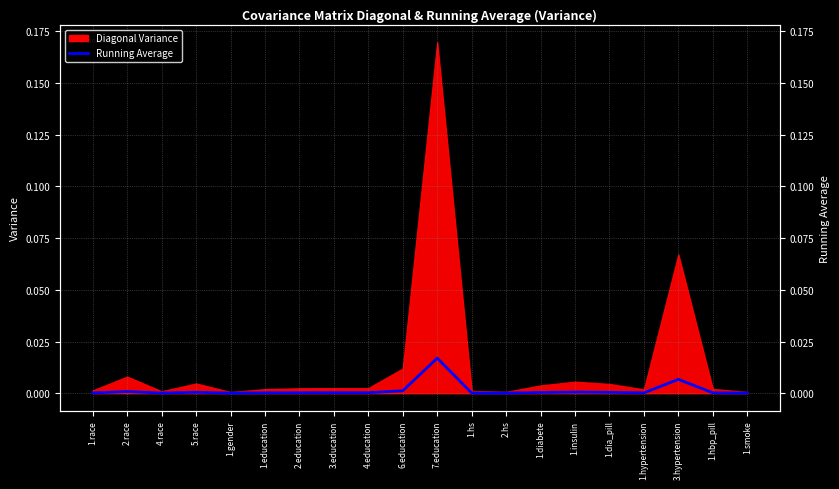

What is the label of the 11th point from the left?

7.education